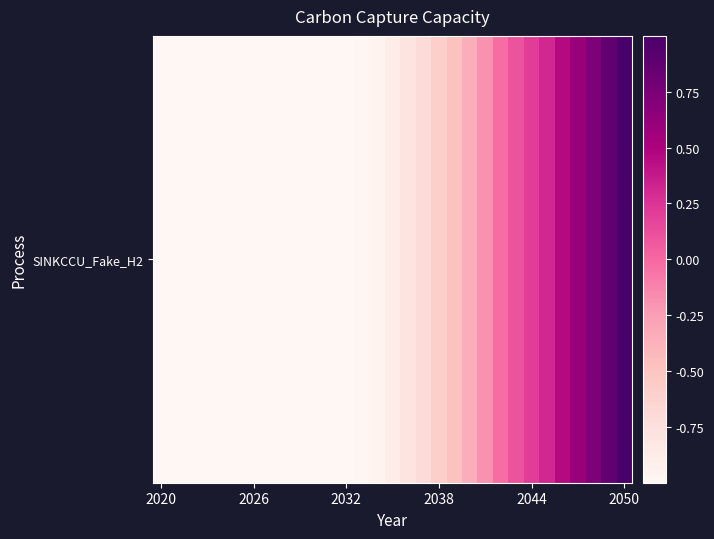

Reading left to right, extract all data points from this chart.

-1.0	-1.0	-1.0	-1.0	-1.0	-1.0	-1.0	-1.0	-1.0	-1.0	-1.0	-1.0	-1.0	-1.0	-1.0	-0.9	-0.8	-0.7	-0.6	-0.5	-0.3	-0.2	-0.0	0.1	0.2	0.3	0.5	0.6	0.7	0.9	1.0